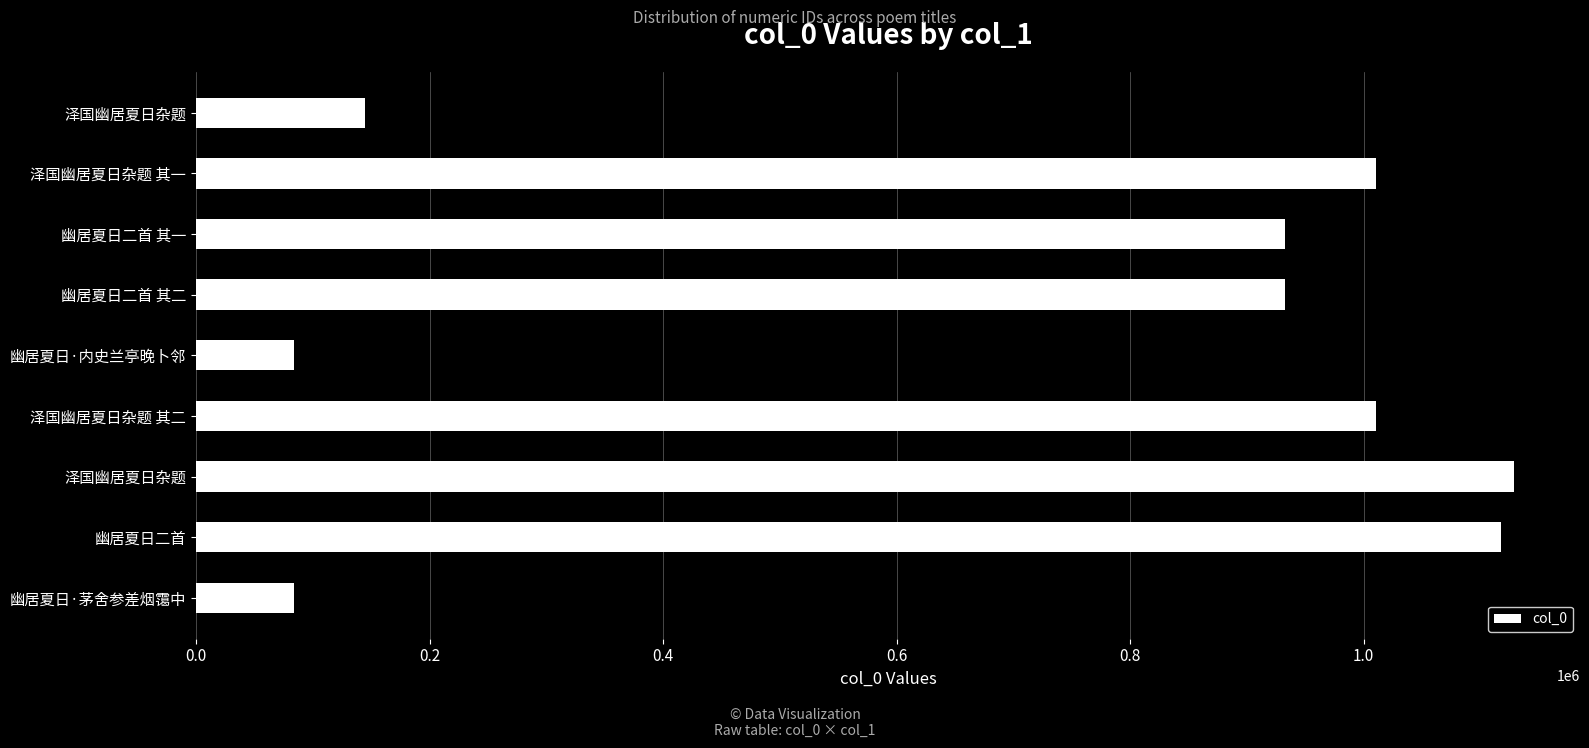

How many bars are there in total?

9